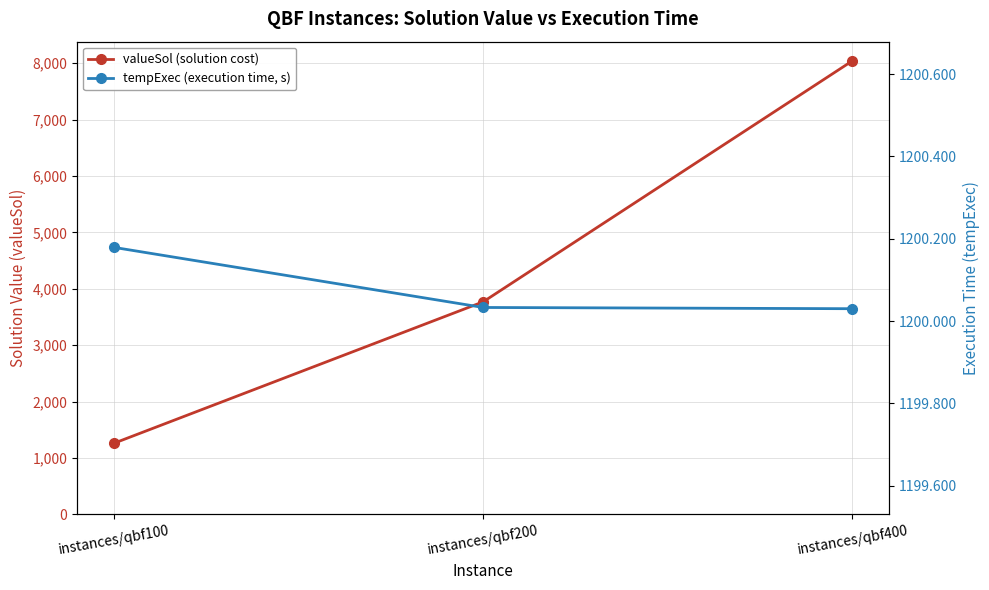

What is the difference between the maximum and minimum values in the tempExec (execution time, s) series?

0.1